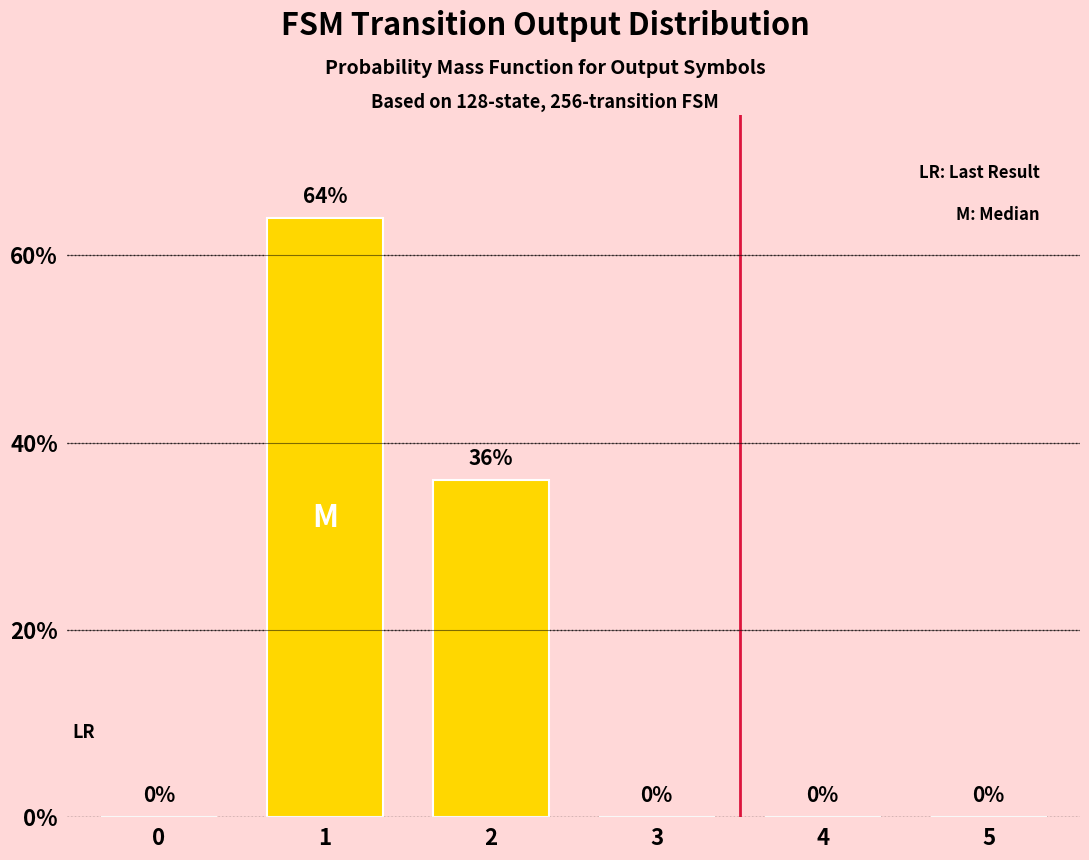

The value at 5 is 0. True or false?

True